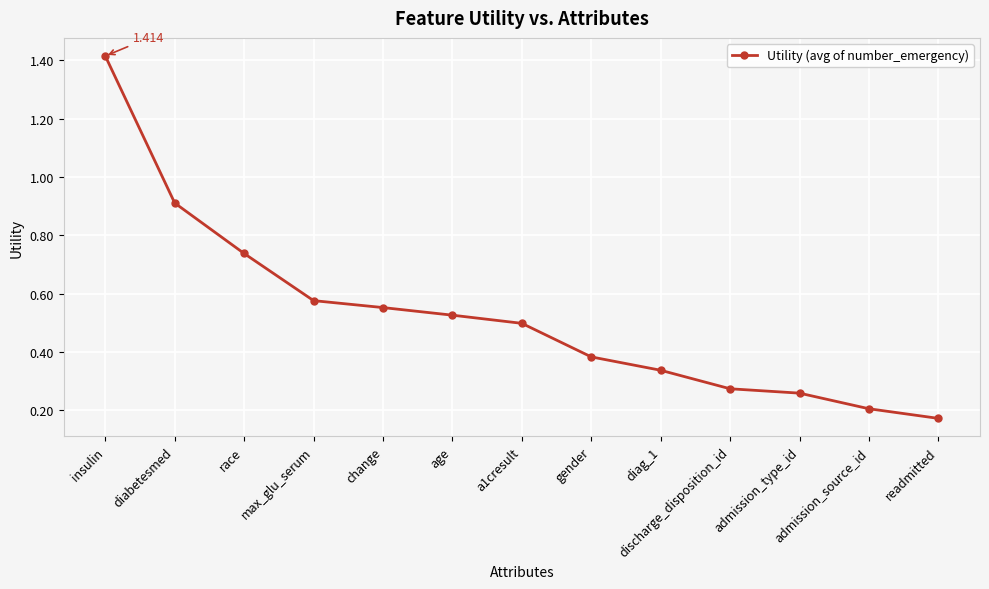

What is the label of the 13th point from the left?

readmitted